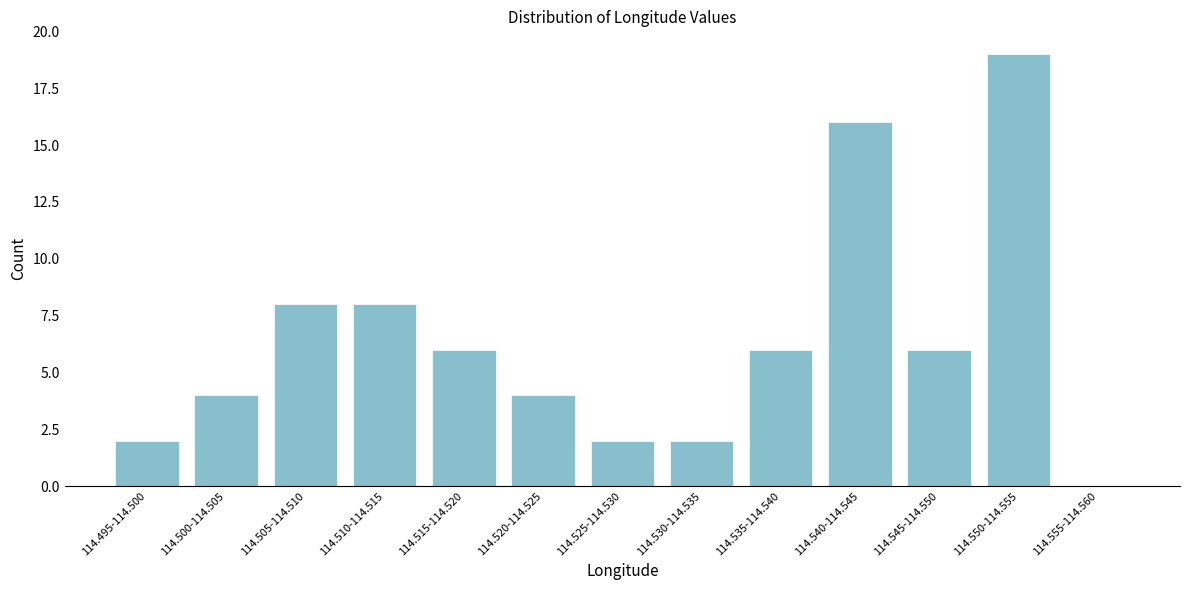

Reading left to right, list all the values displayed in this chart.

114.495-114.500=2	114.500-114.505=4	114.505-114.510=8	114.510-114.515=8	114.515-114.520=6	114.520-114.525=4	114.525-114.530=2	114.530-114.535=2	114.535-114.540=6	114.540-114.545=16	114.545-114.550=6	114.550-114.555=19	114.555-114.560=0